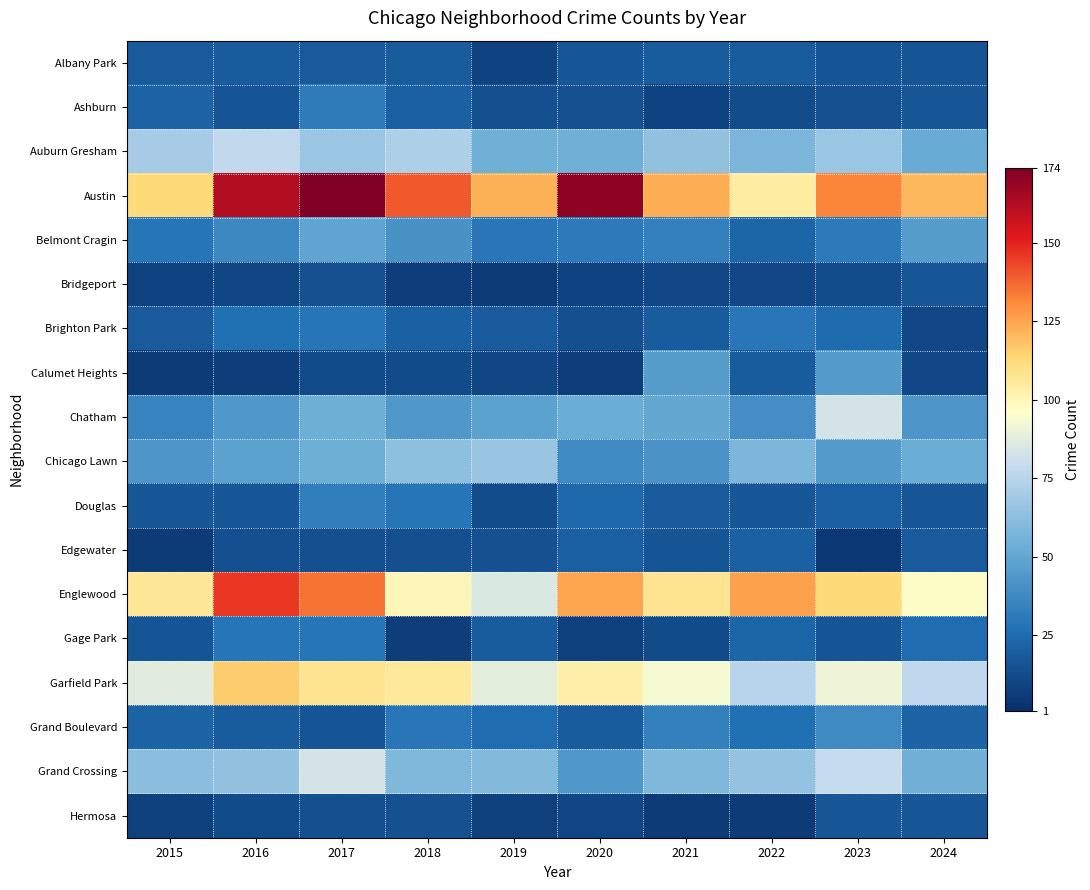

List the series in order of their peak value, lowest first.

Bridgeport, Hermosa, Albany Park, Edgewater, Gage Park, Brighton Park, Ashburn, Douglas, Grand Boulevard, Calumet Heights, Belmont Cragin, Chicago Lawn, Auburn Gresham, Chatham, Grand Crossing, Garfield Park, Englewood, Austin